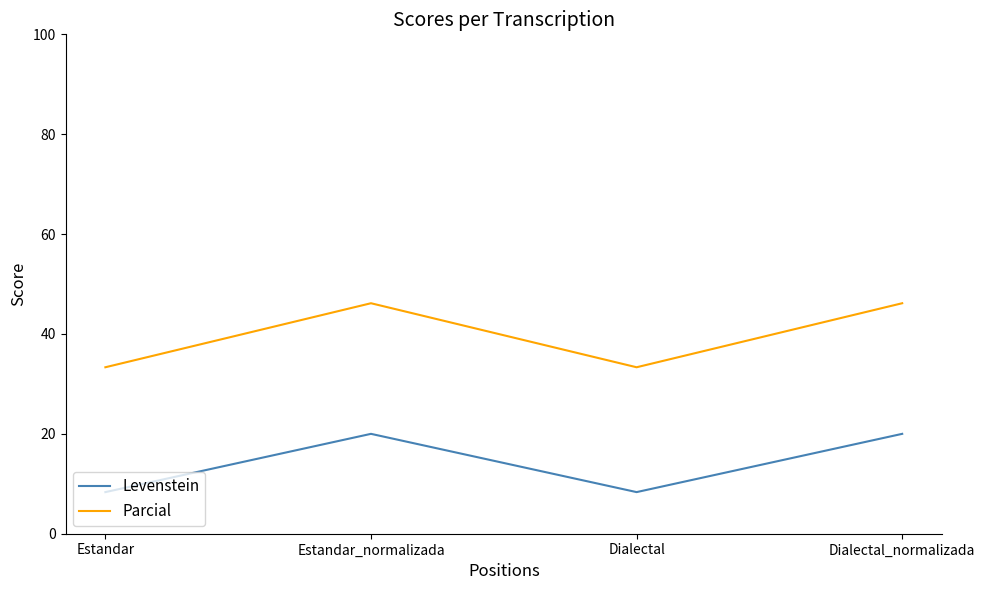

Where does the Parcial series first go above 46?

Estandar_normalizada